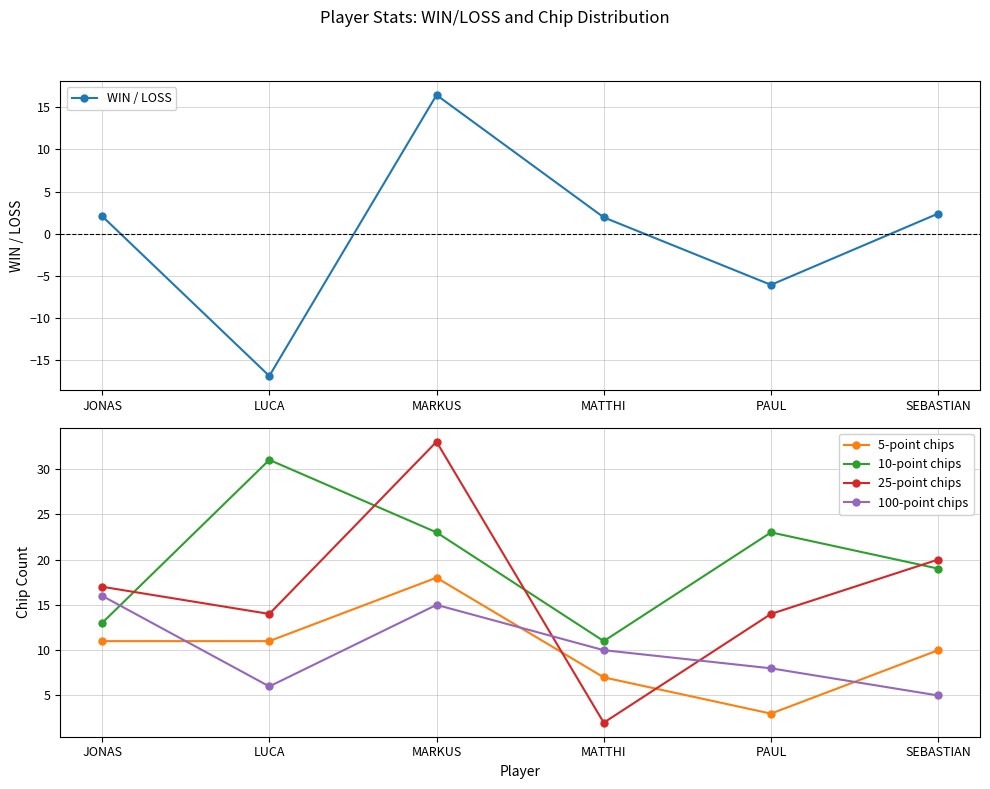

In 10-point chips, how many points are higher than both neighbors (excluding endpoints)?

2